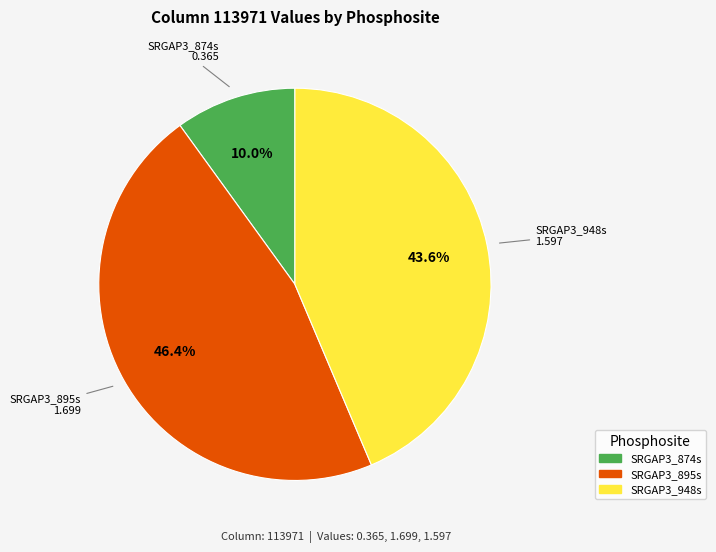

Between SRGAP3_948s and SRGAP3_895s, which is larger?

SRGAP3_895s